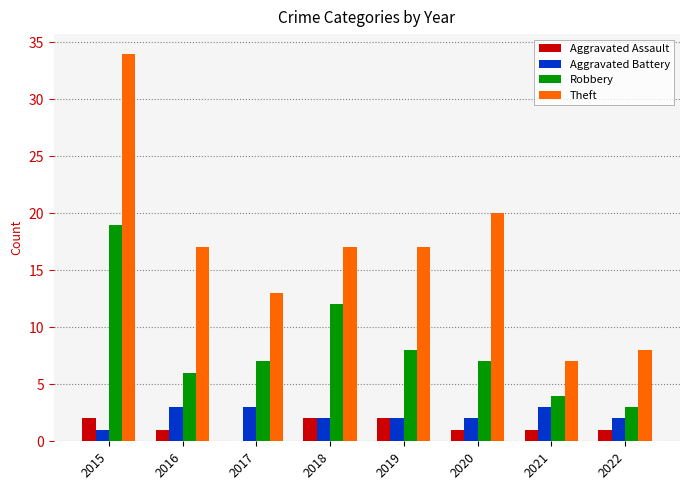

What is the total value across all series at 2018?

33